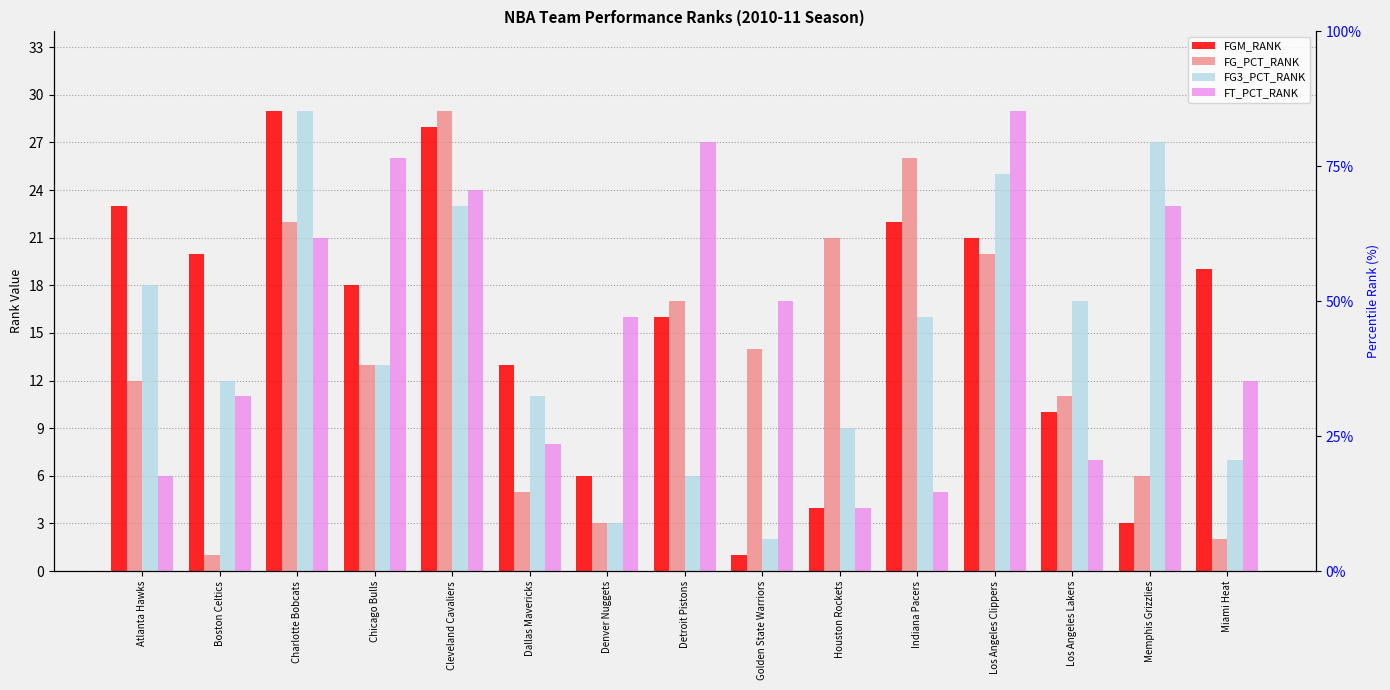

At which label is FG_PCT_RANK closest to 15?

Golden State Warriors